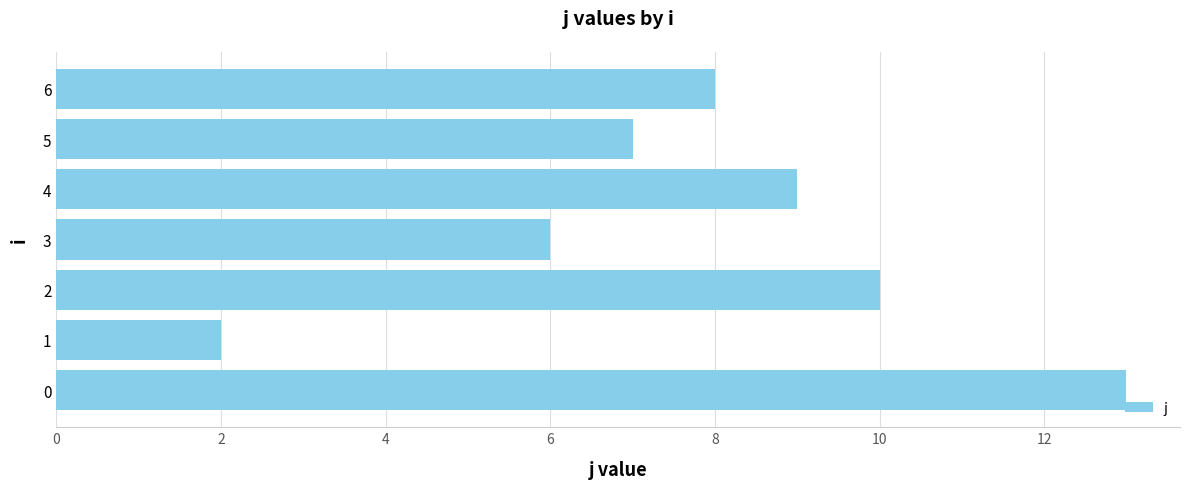

Is it true that the value at 4 is 15?

False